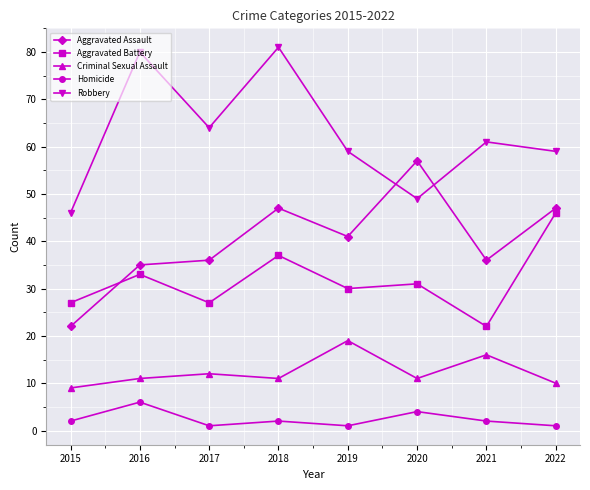

What is the spread (max minus min) of values at 2021?

59